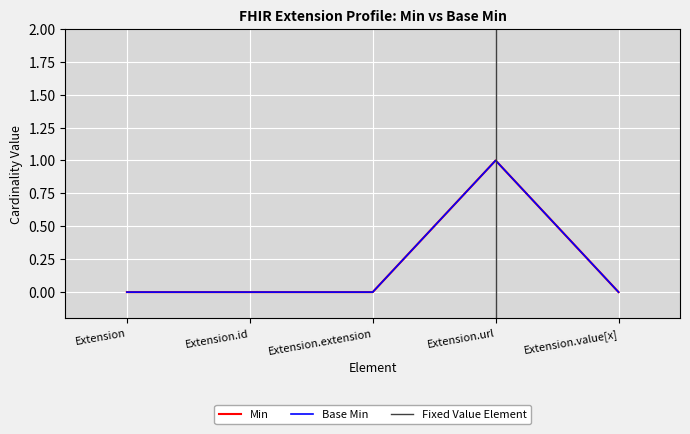

How many Base Min values are between 0 and 1?

5